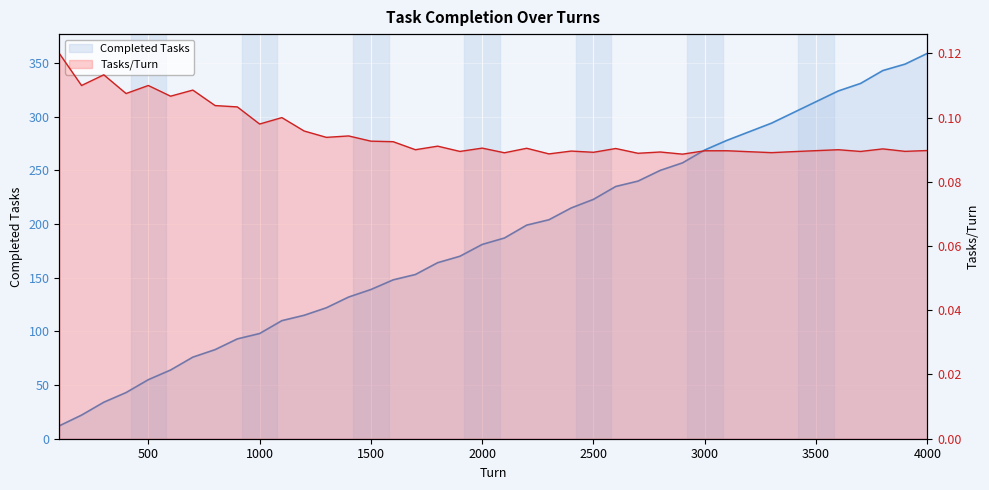

How many categories are shown in the chart?

40